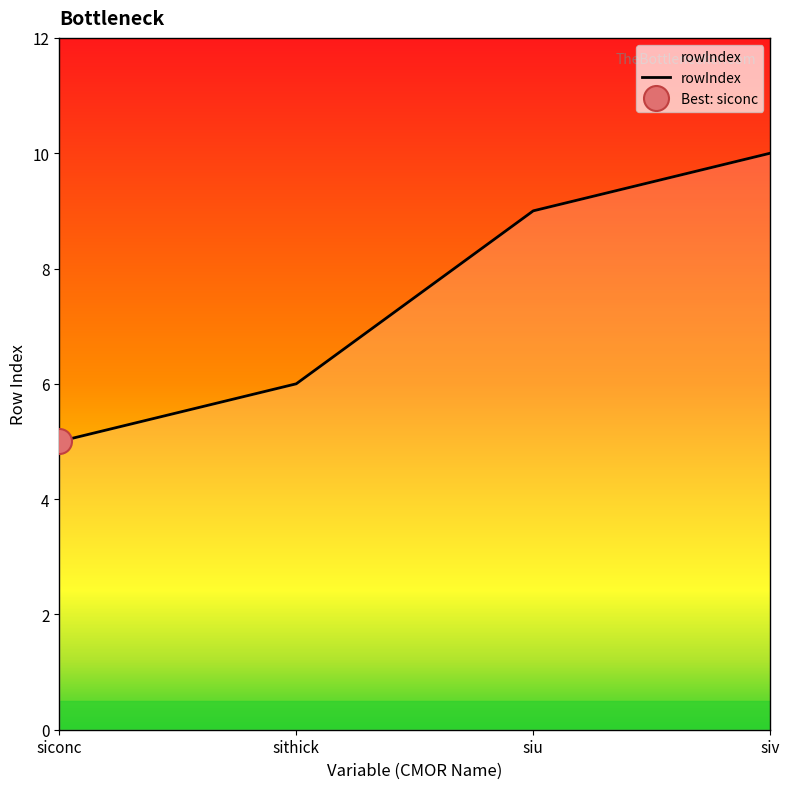

What is the difference between the maximum and minimum values?

5